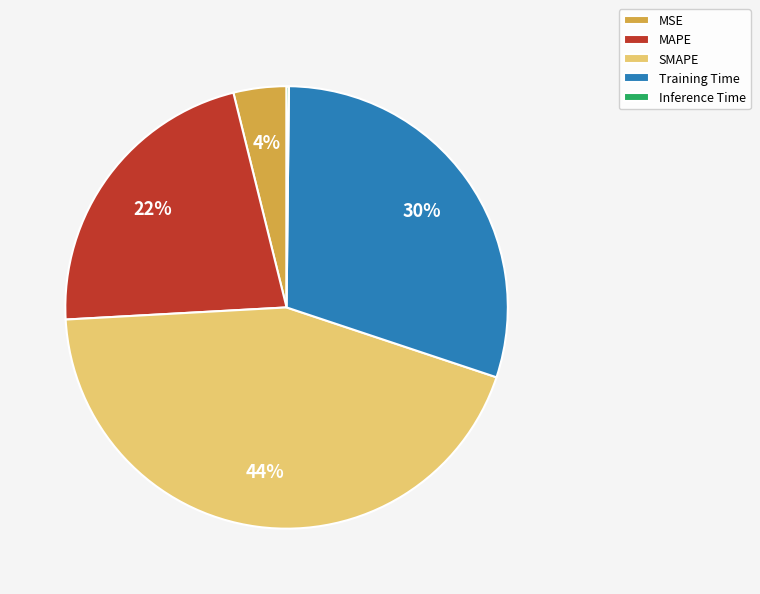

Is it true that SMAPE is 33% of the pie?

False